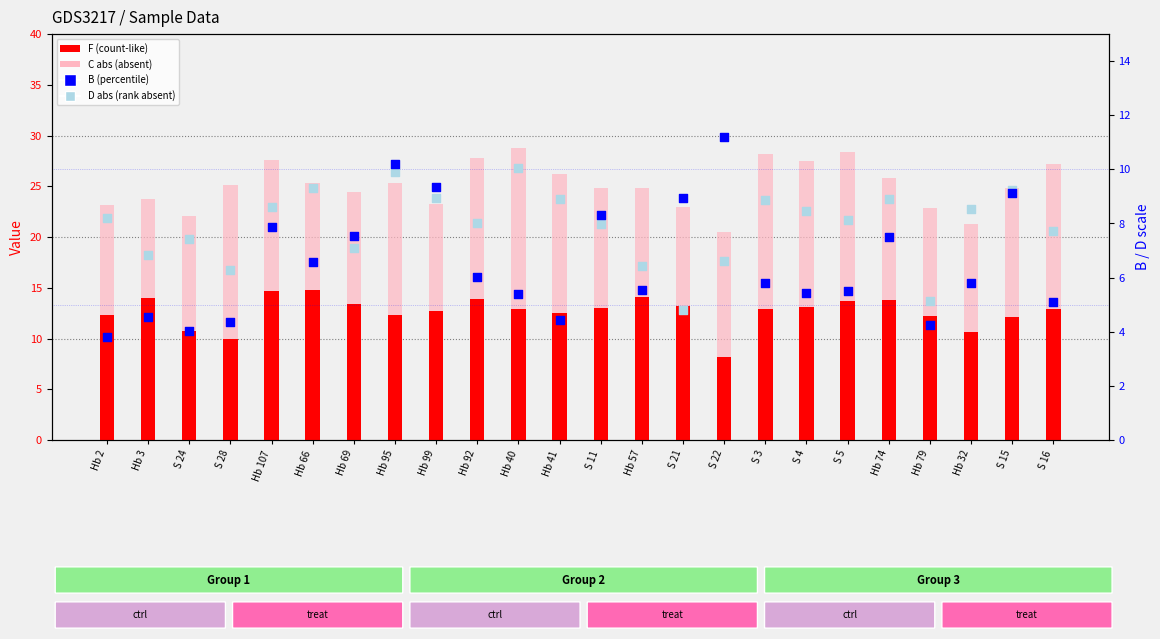

Which series reaches the minimum Y coordinate?

B